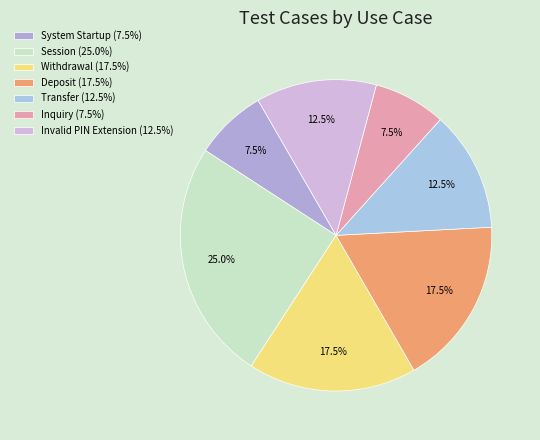

How many slices are in this pie chart?

7